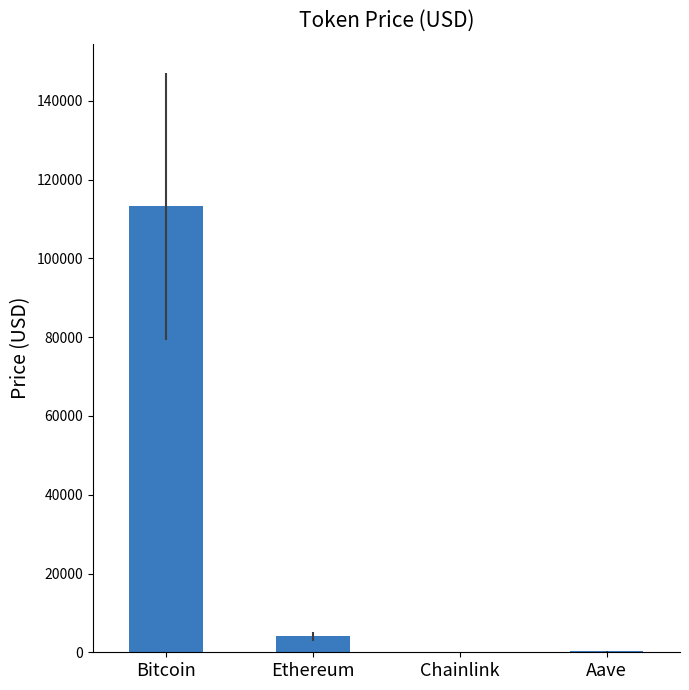

Is it true that the value at Bitcoin is 113214.0?

True